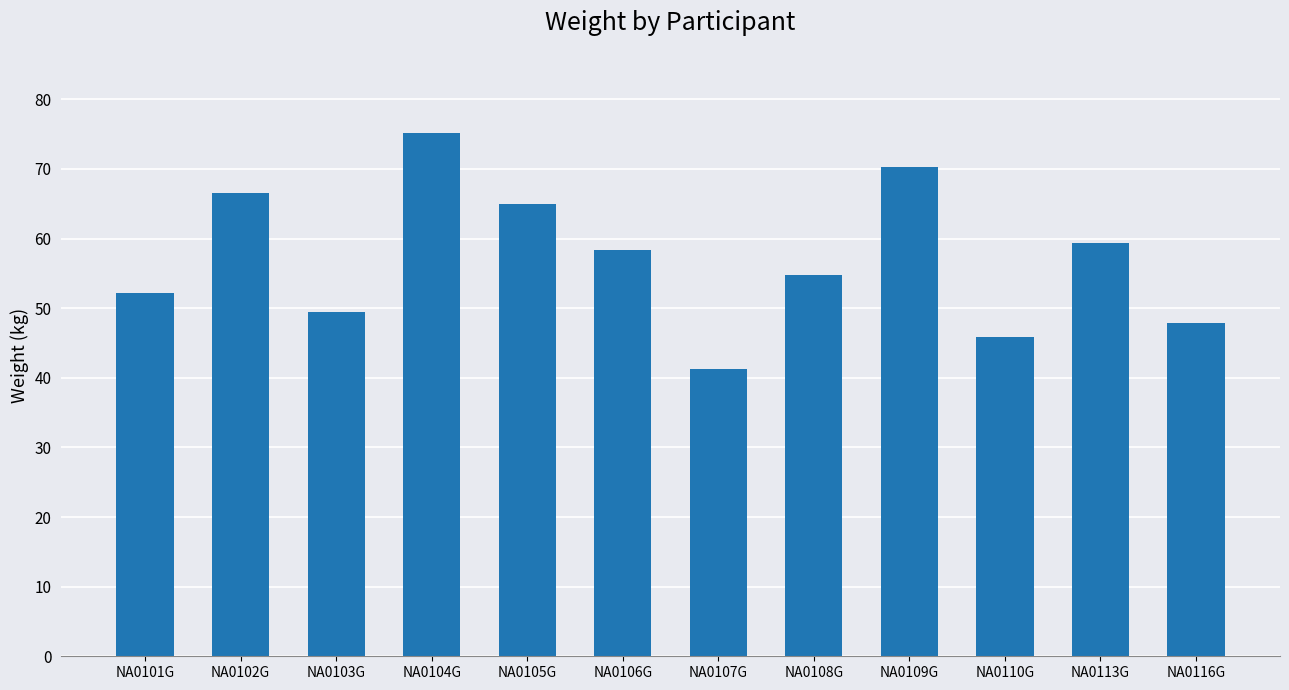

Rank the categories by value from highest to lowest.

NA0104G, NA0109G, NA0102G, NA0105G, NA0113G, NA0106G, NA0108G, NA0101G, NA0103G, NA0116G, NA0110G, NA0107G